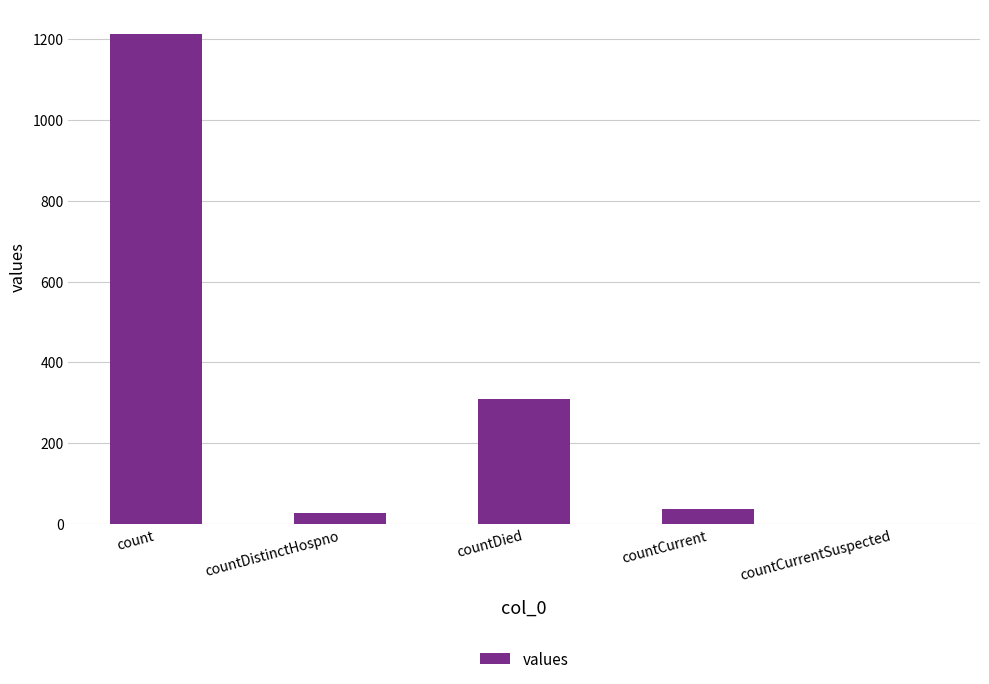

The value at countCurrent is 37. True or false?

True